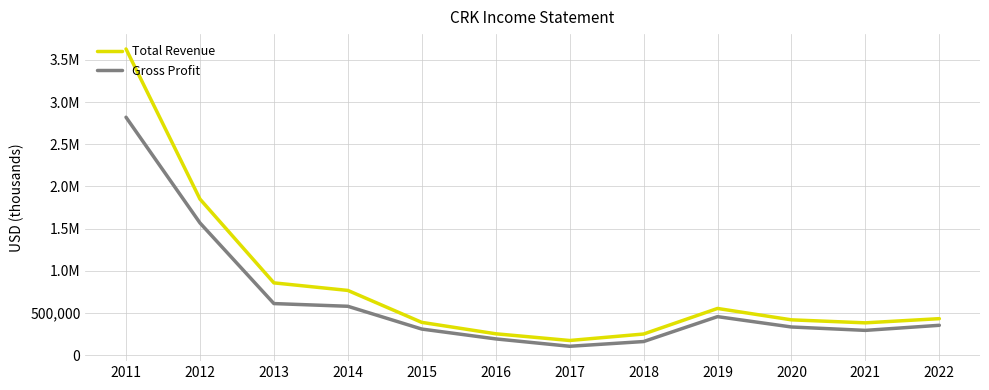

What are all the series names shown in the legend?

Total Revenue, Gross Profit